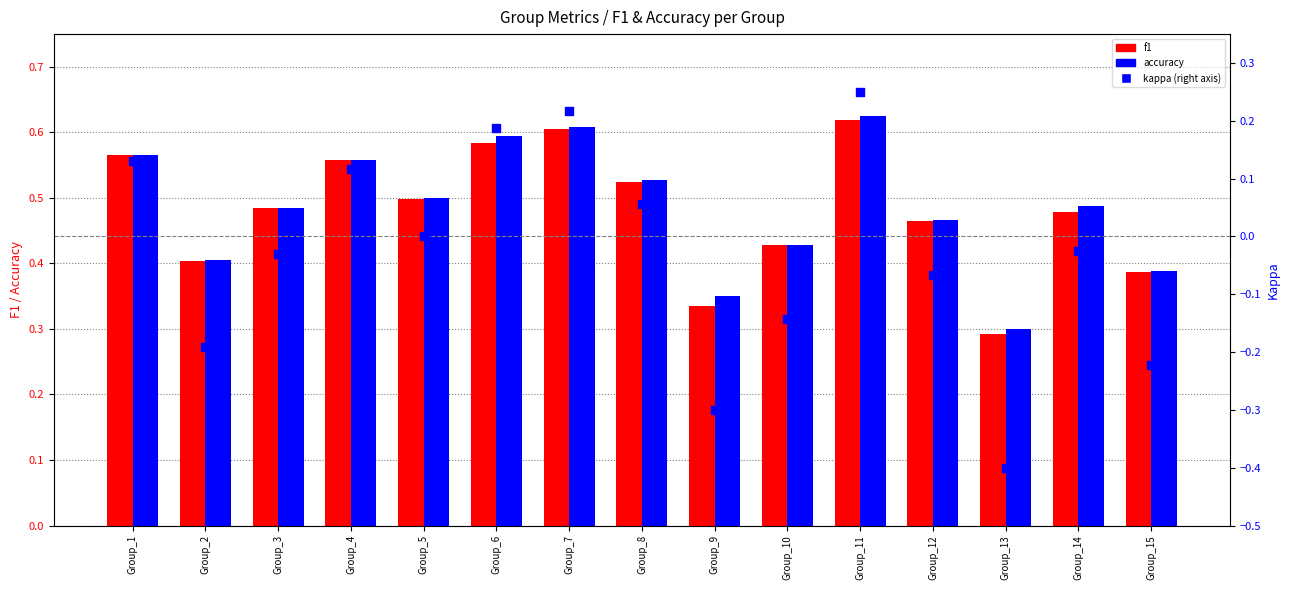

Which series has the largest total across all categories?

accuracy